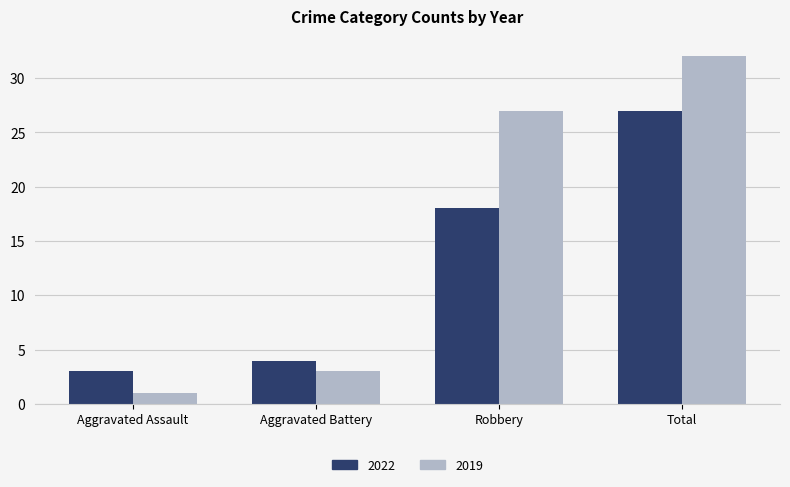

At how many categories does at least one series exceed 24?

2